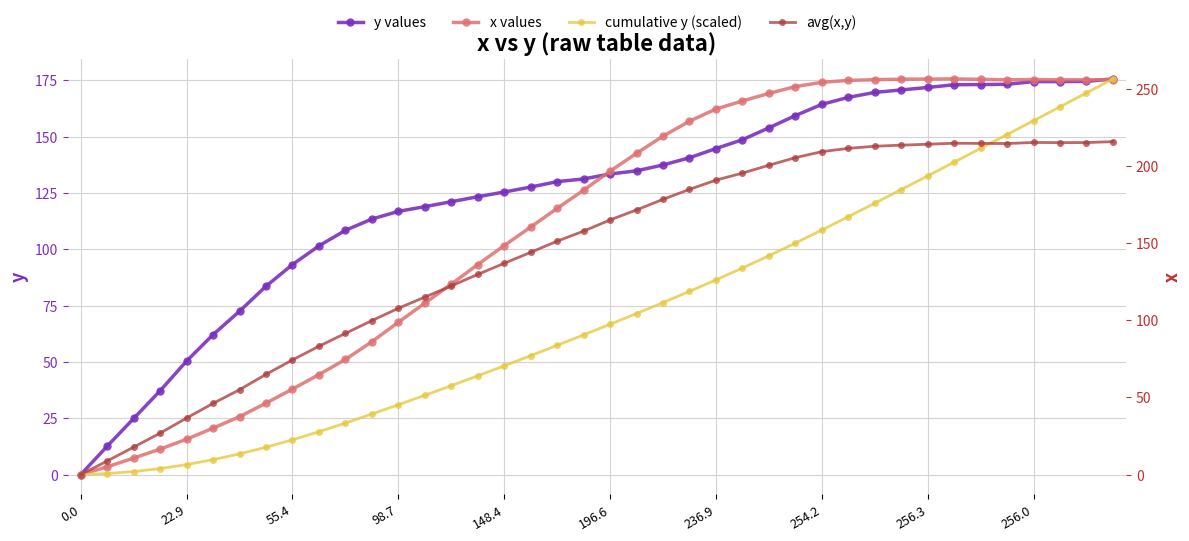

What is the sum of the y values values at 10 and 30?

278.0